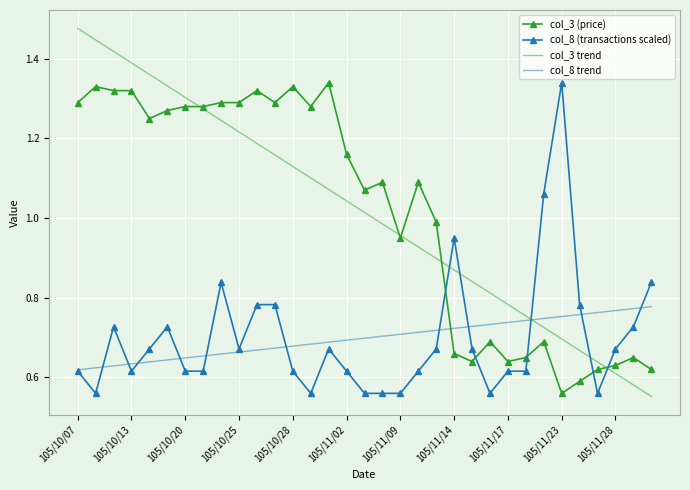

True or false: col_8 (transactions scaled) and col_3 (price) intersect in this chart.

True